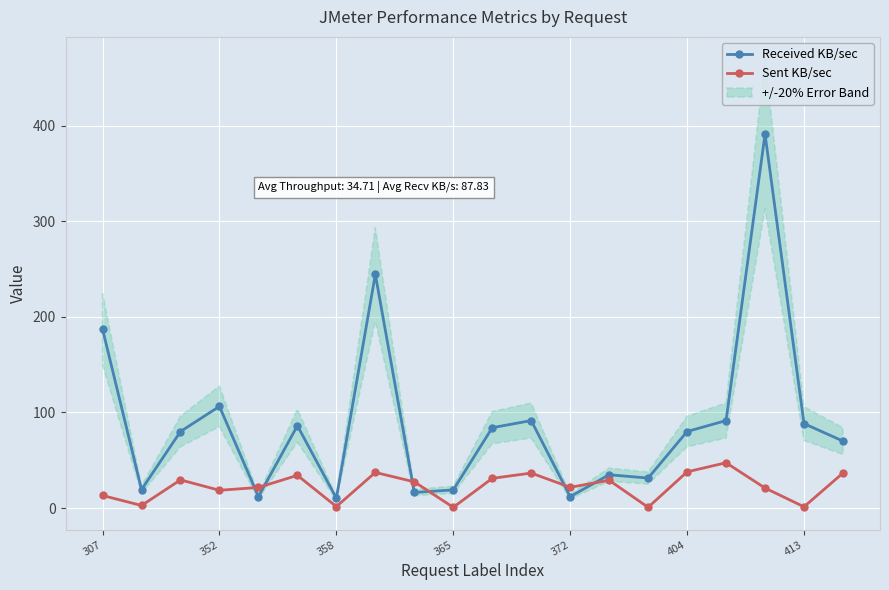

How many series are shown in this chart?

2